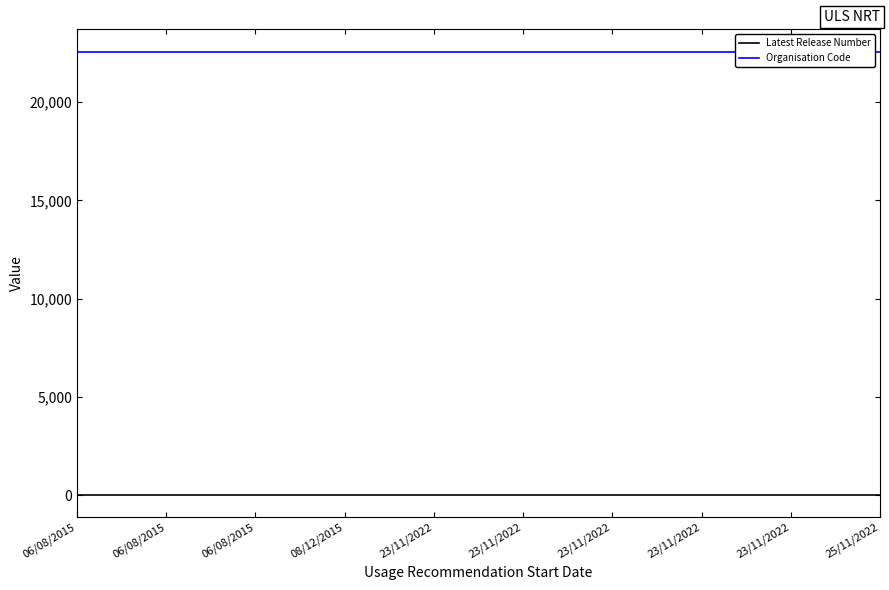

What is the approximate value of Latest Release Number at 26?

1